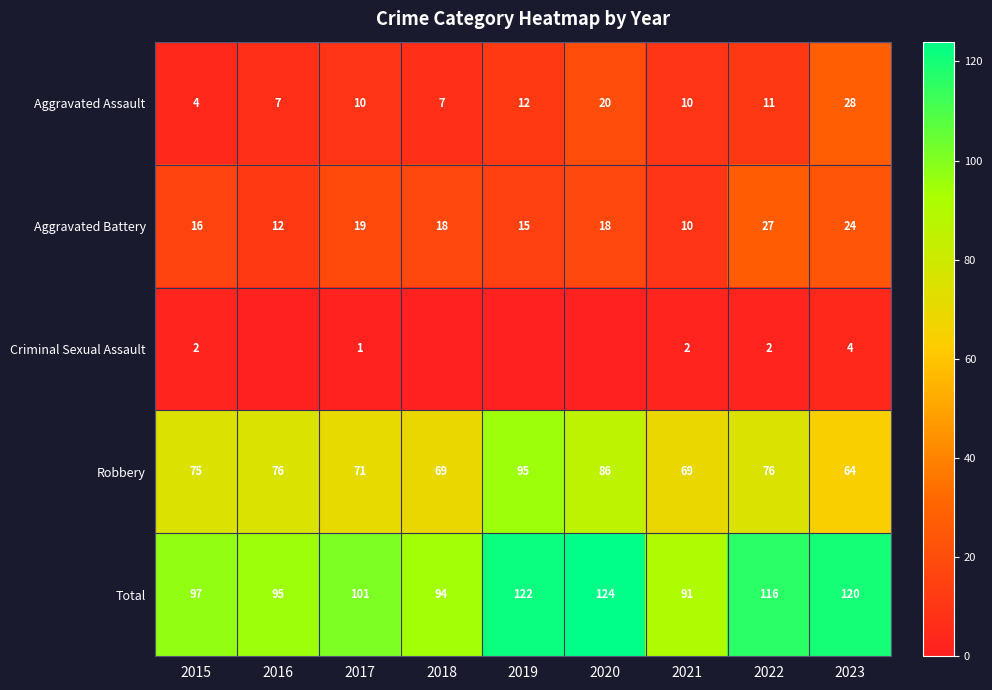

Which category has the lowest value across all series?

2016